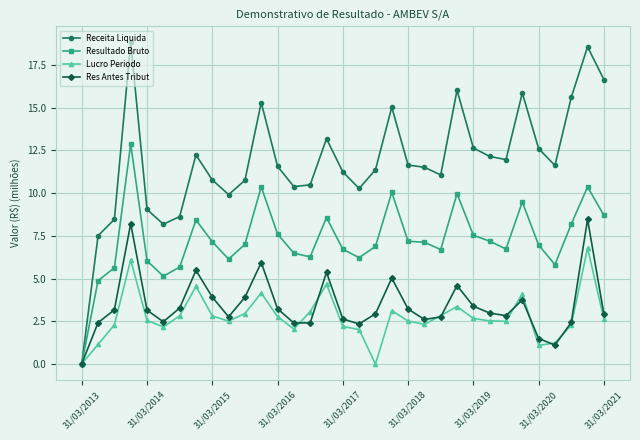

Rank the series by their maximum value, from lowest to highest.

Lucro Periodo, Res Antes Tribut, Resultado Bruto, Receita Liquida